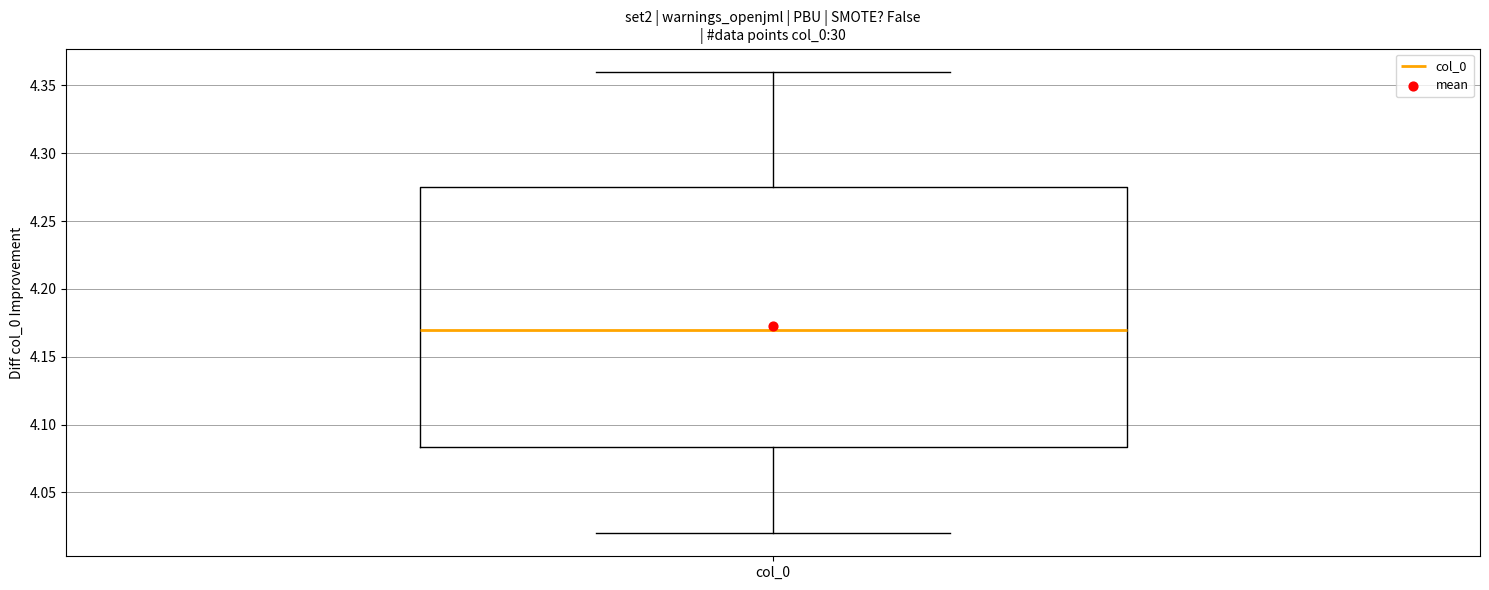

Read this box plot against the y-axis: the position of the median line, the range covered by the box, and the ends of both whiskers. The values are not printed on the chart, so give them approximately, as read against the axis.

median 4.170, box 4.085 to 4.275, whiskers 4.020 to 4.360